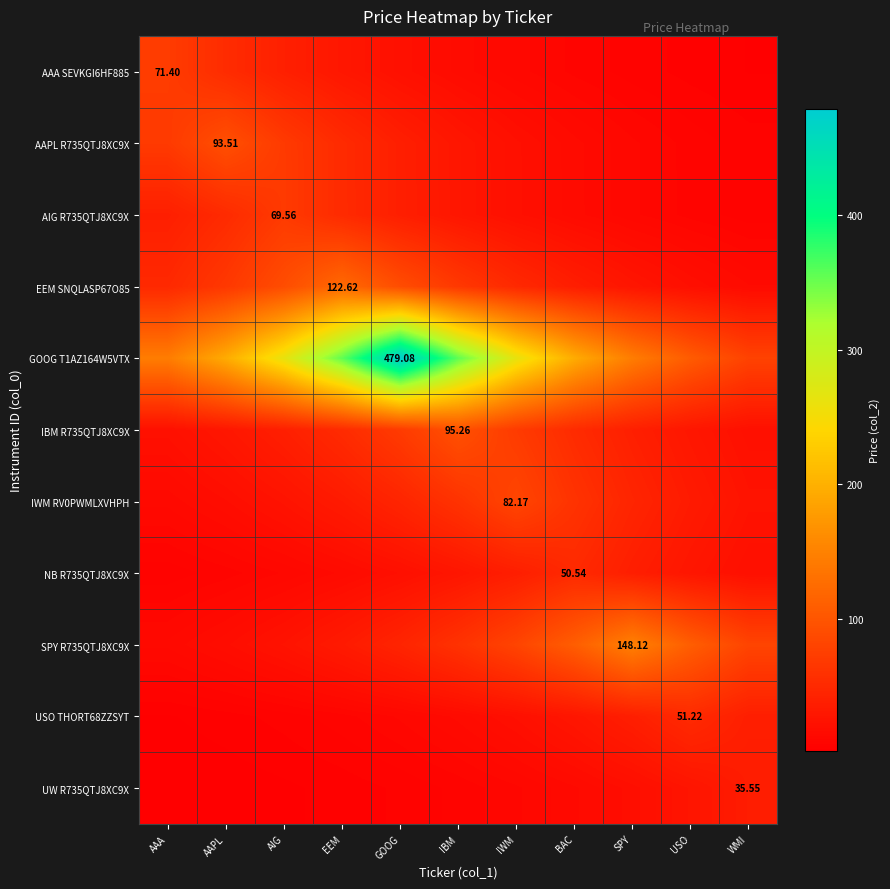

The AAA SEVKGI6HF885 series shows 16.2 at IWM. True or false?

False